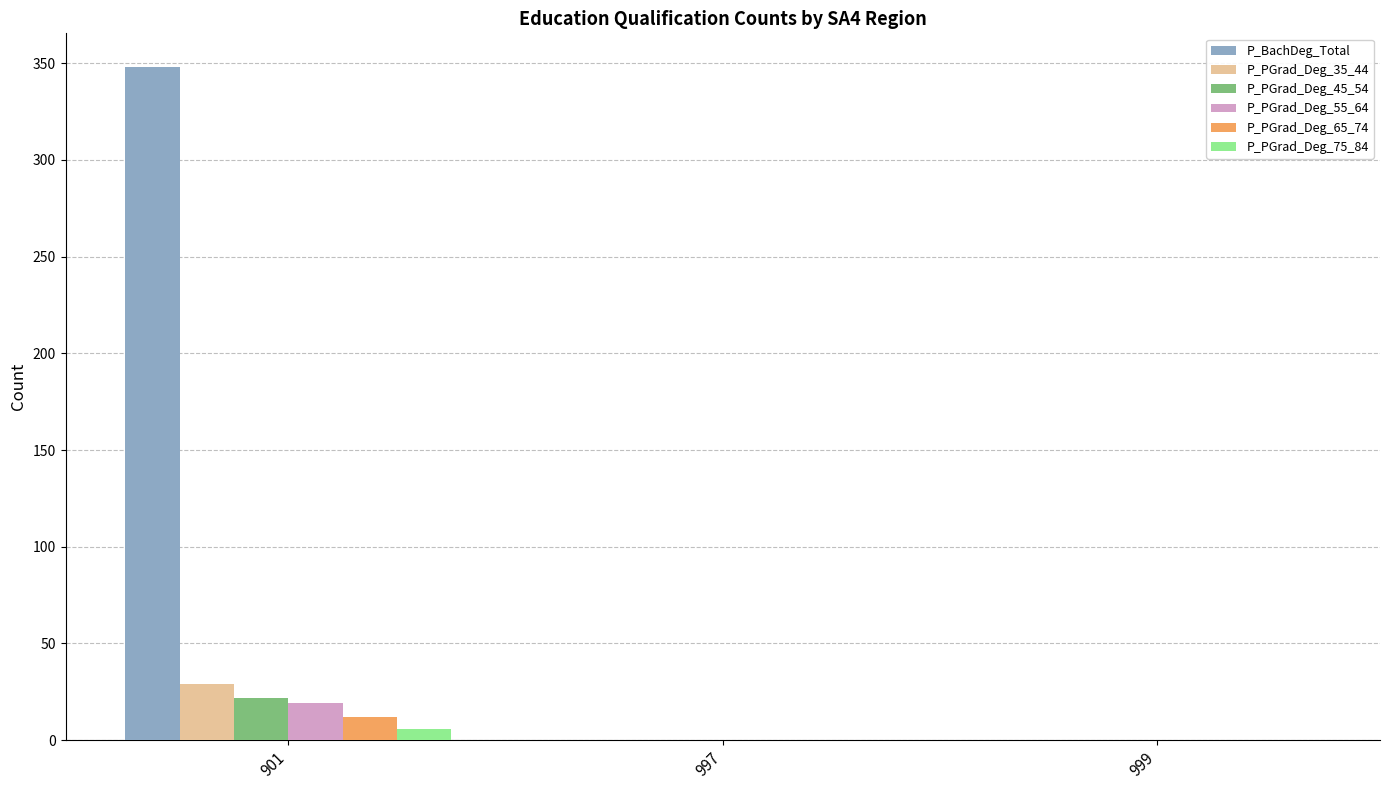

What is the sum of all P_PGrad_Deg_75_84 values?

6